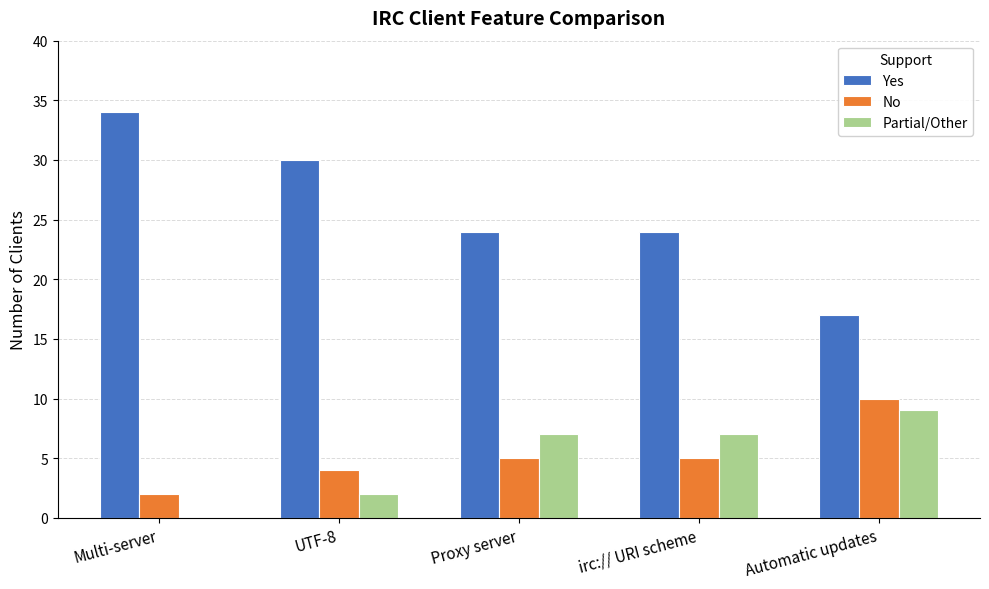

Which series has the widest spread of values?

Yes